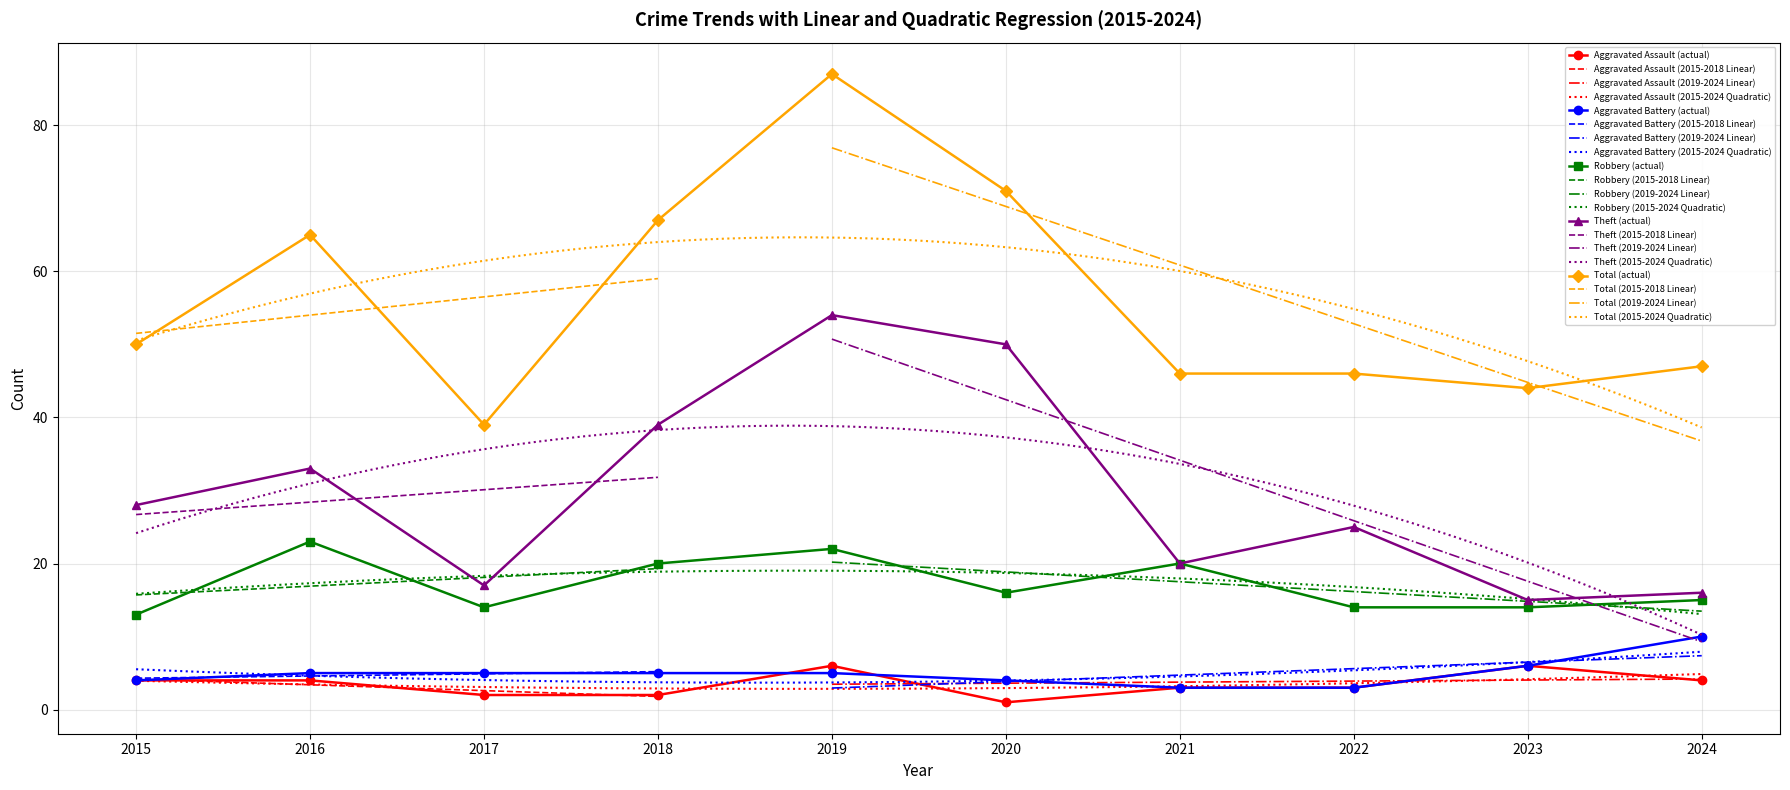

How many Aggravated Battery values are between 4 and 5?

6